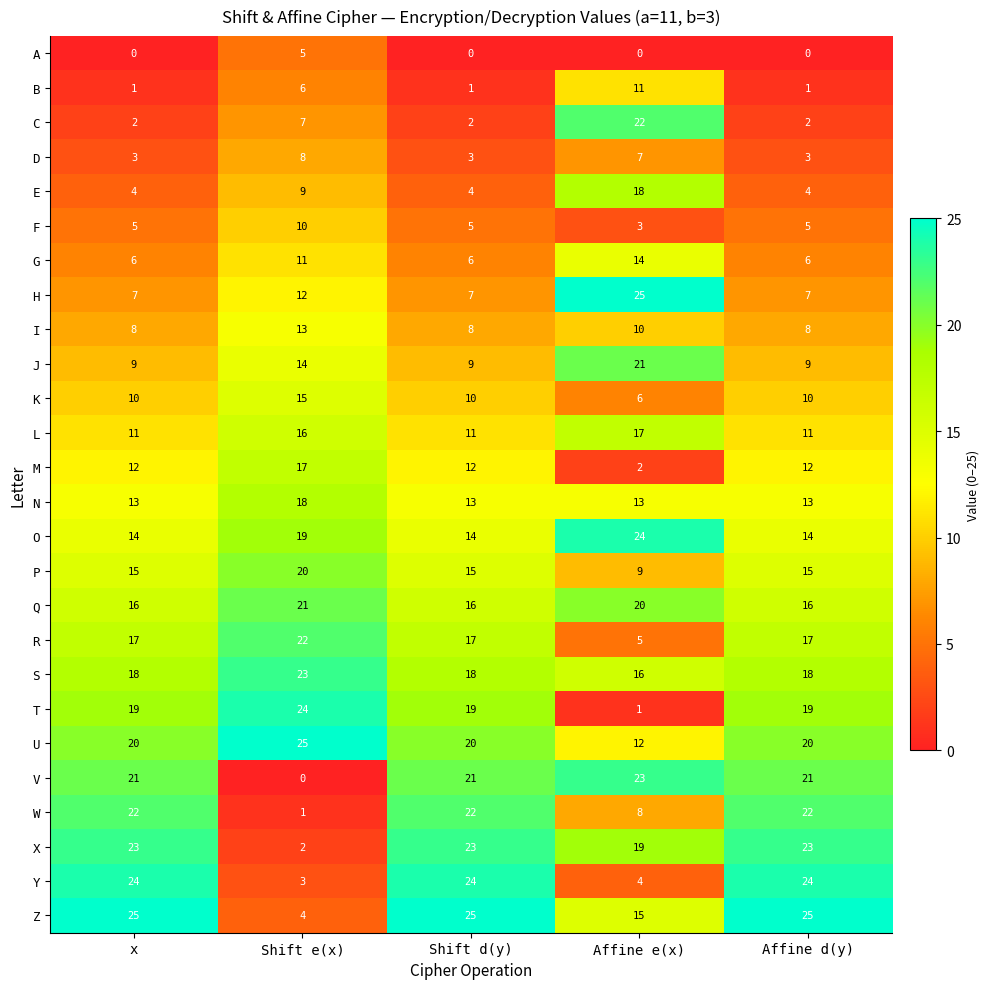

Is the value of S at Affine d(y) greater than the value of G at Shift d(y)?

Yes